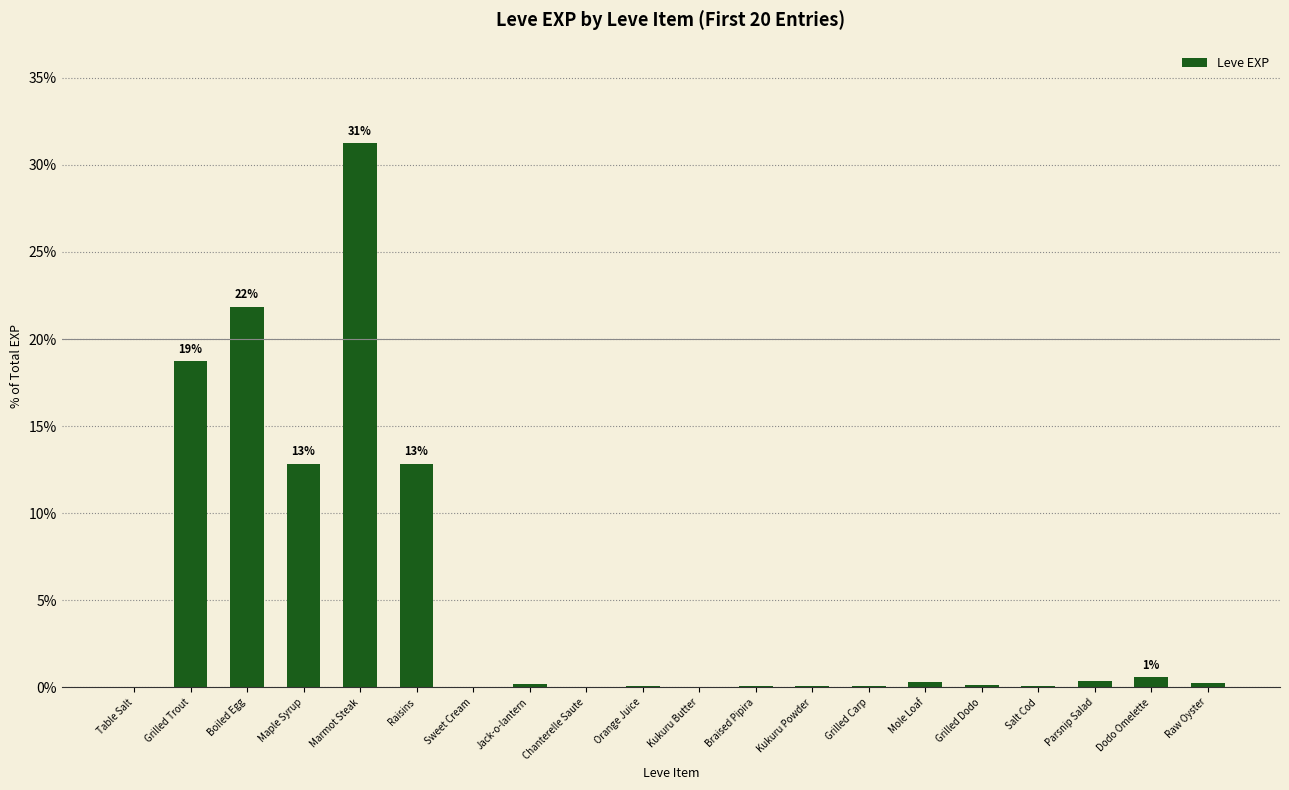

What is the approximate value at Marmot Steak?

31.2